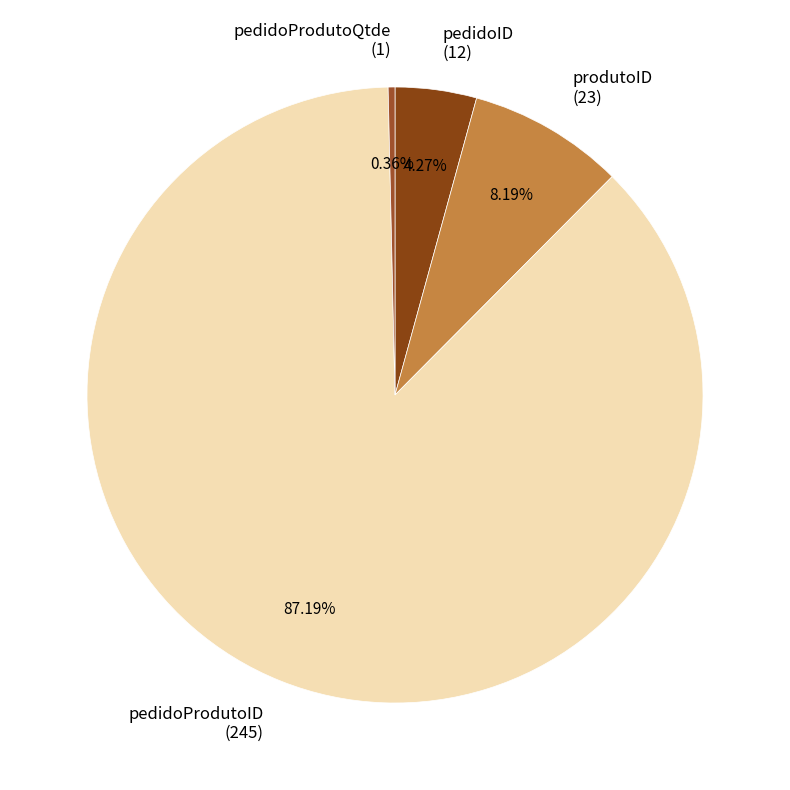

What is the total percentage of pedidoID and pedidoProdutoID?

91.5%